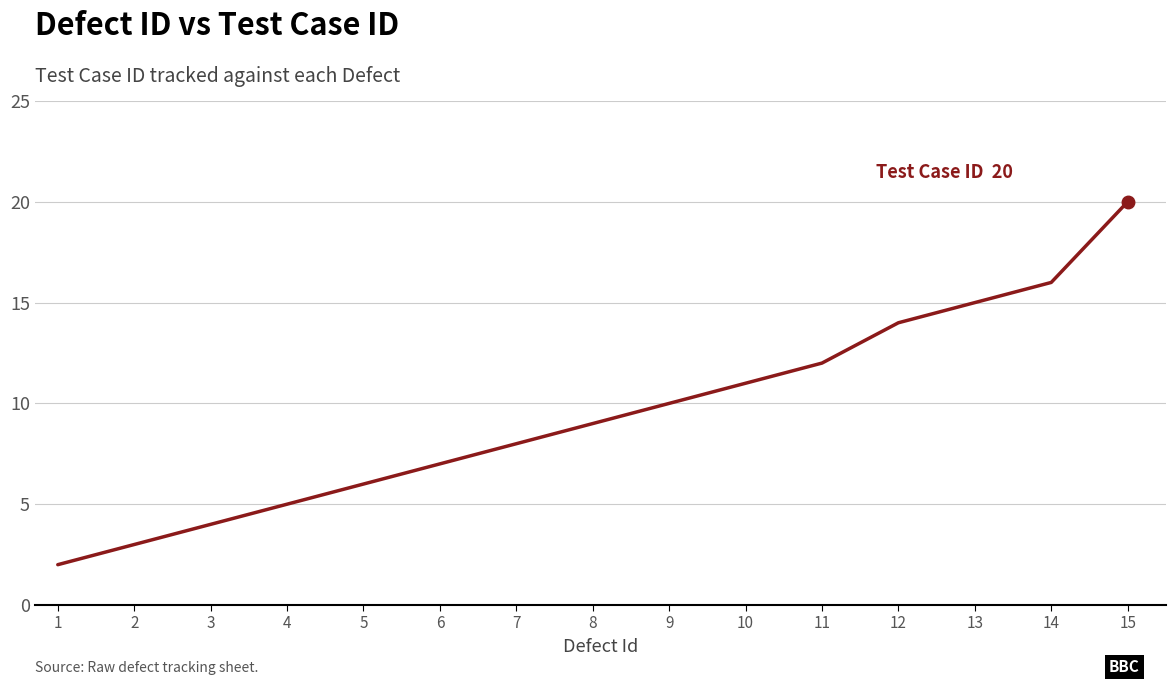

What is the difference between the values at 7 and 2?

5